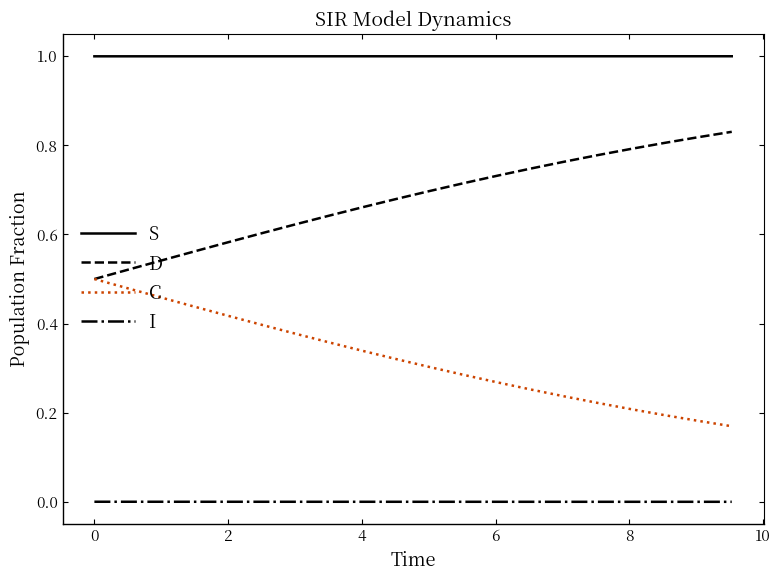

Which series has the largest total across all categories?

S